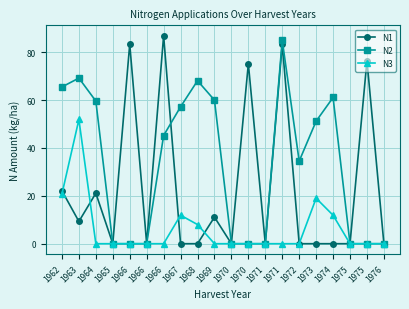

The value of N2 at 1967 is 57.2. True or false?

True